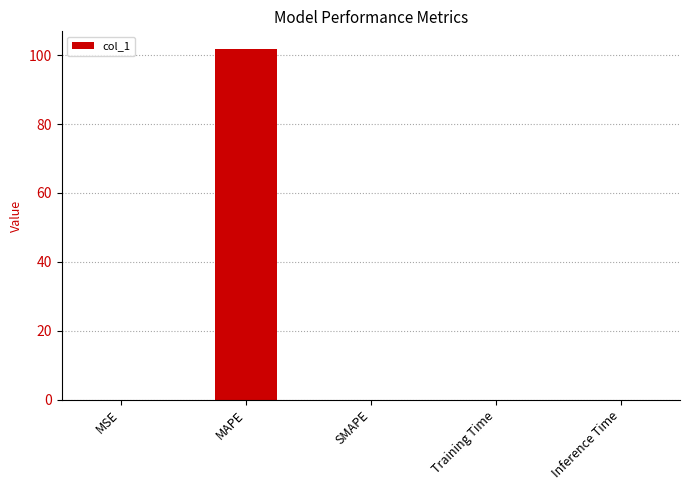

The chart shows a value of -50.8 at SMAPE. True or false?

False